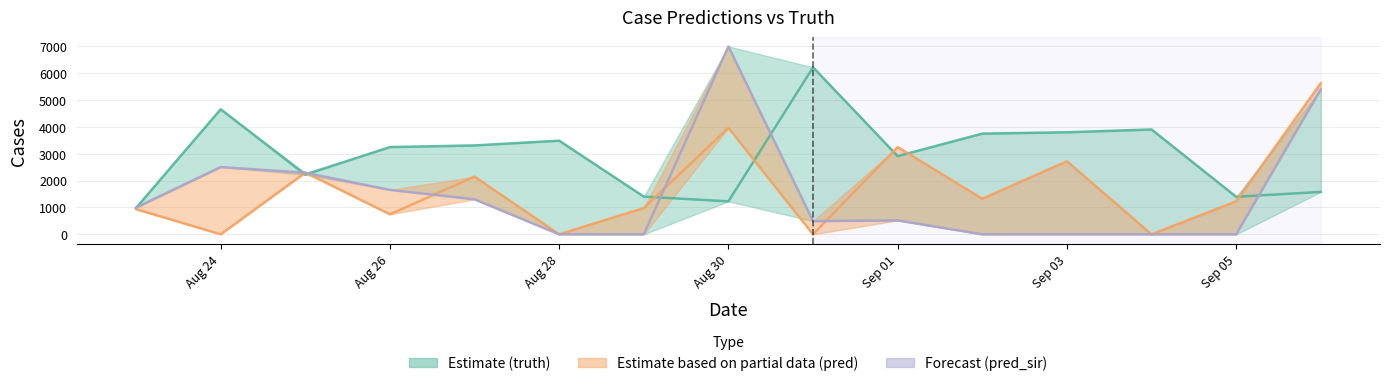

The value of truth at 2021-08-23 is 981.0. True or false?

True